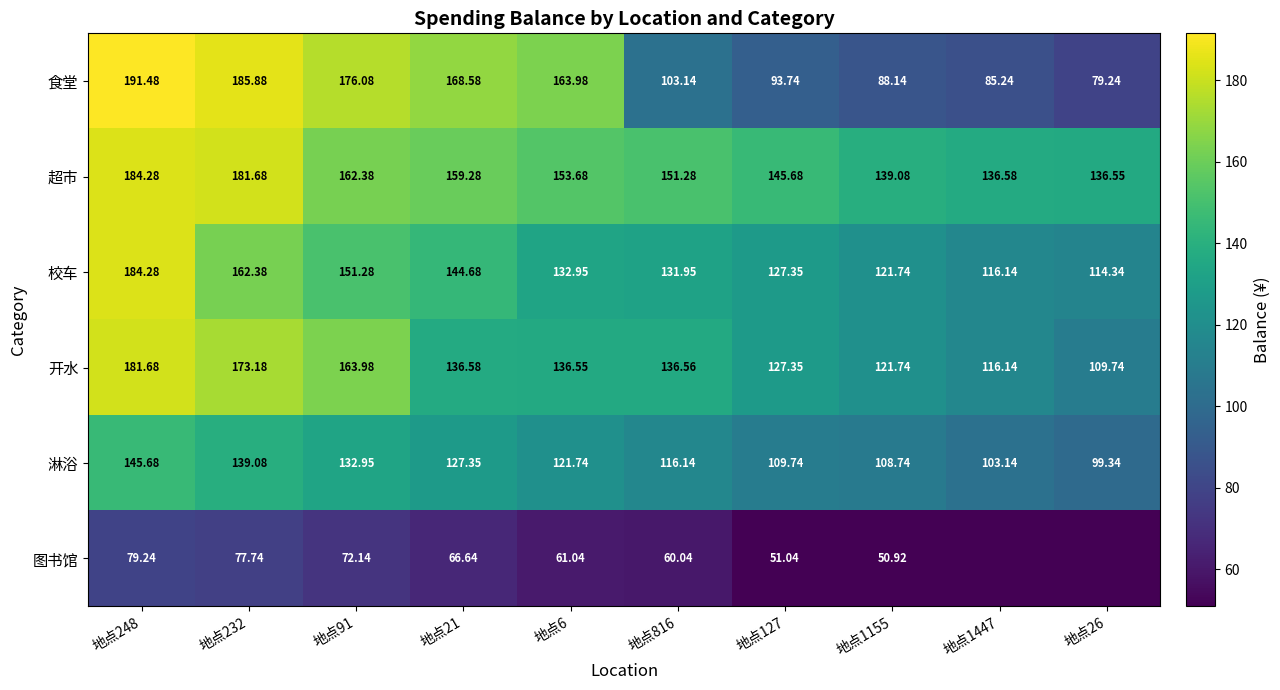

What is the spread (max minus min) of values at 地点127?

94.6